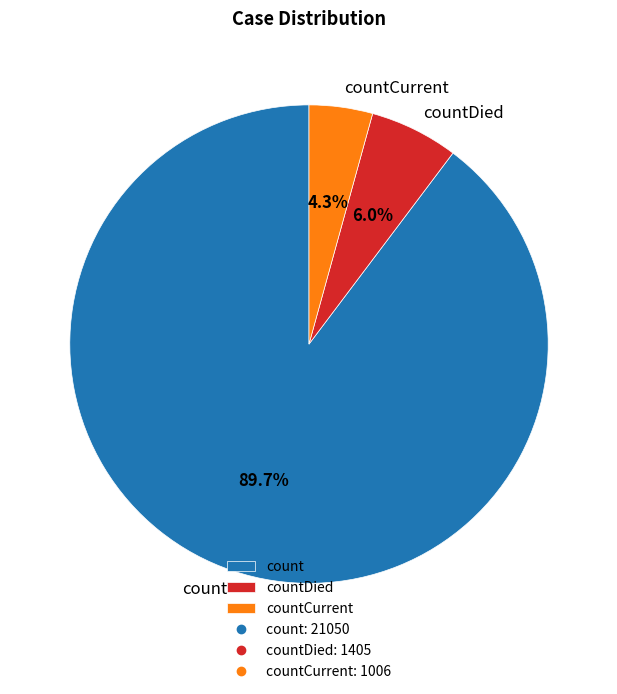

What is the ratio of the value at count to the value at countCurrent?

20.9